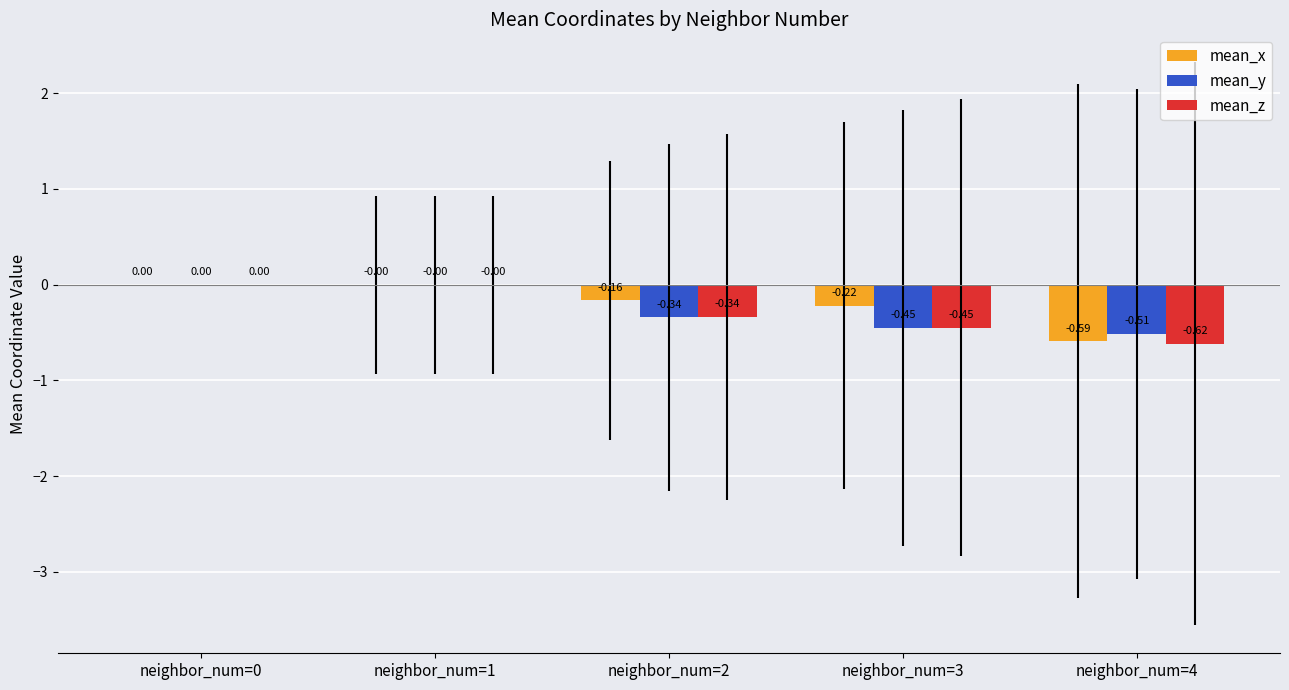

Which series has the largest total across all categories?

mean_x